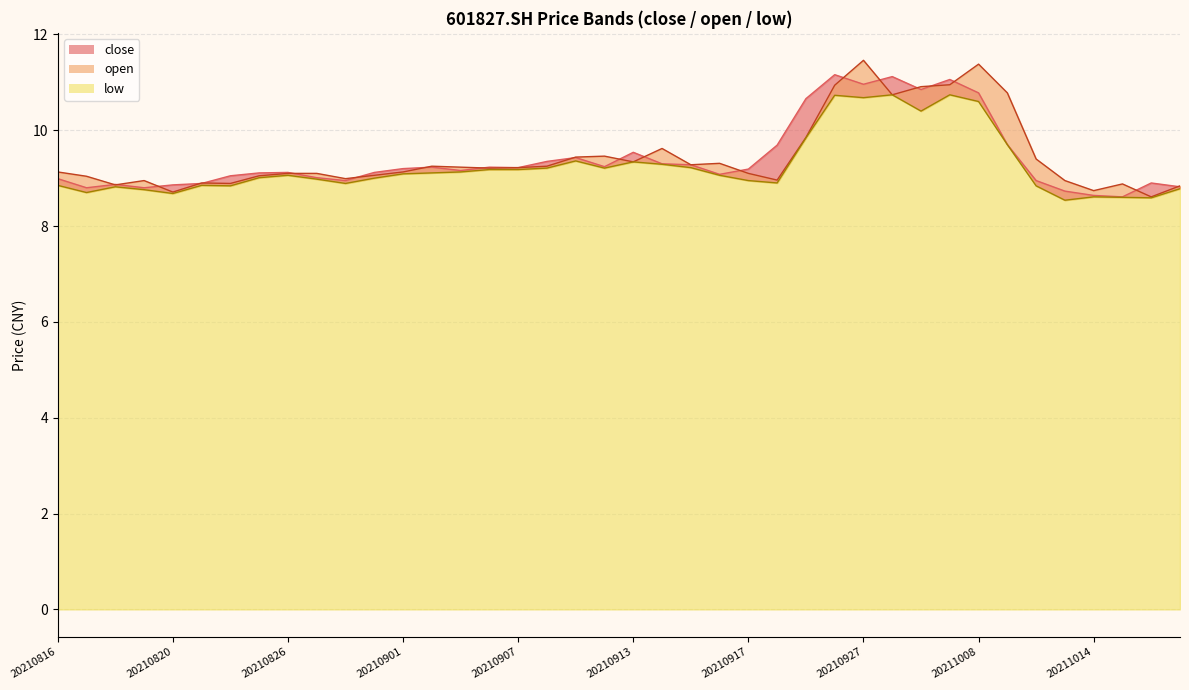

Rank the series by their average value, from lowest to highest.

low, close, open